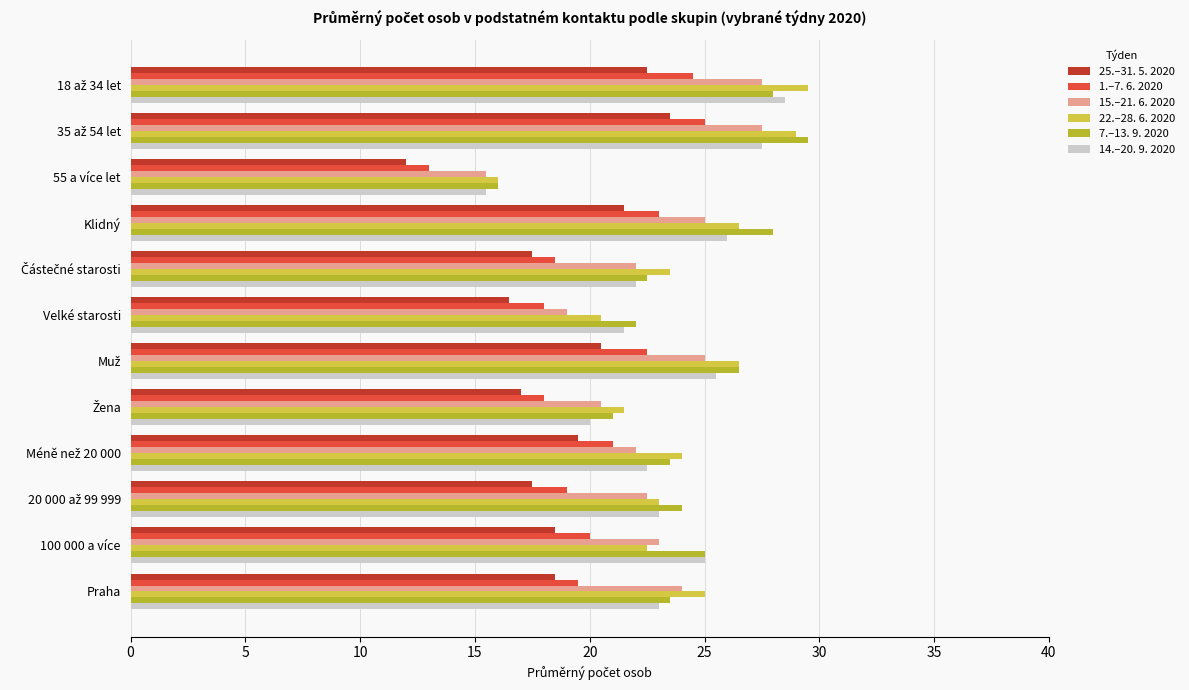

True or false: 15.–21. 6. 2020 has a value of 23.0 at 100 000 a více.

True